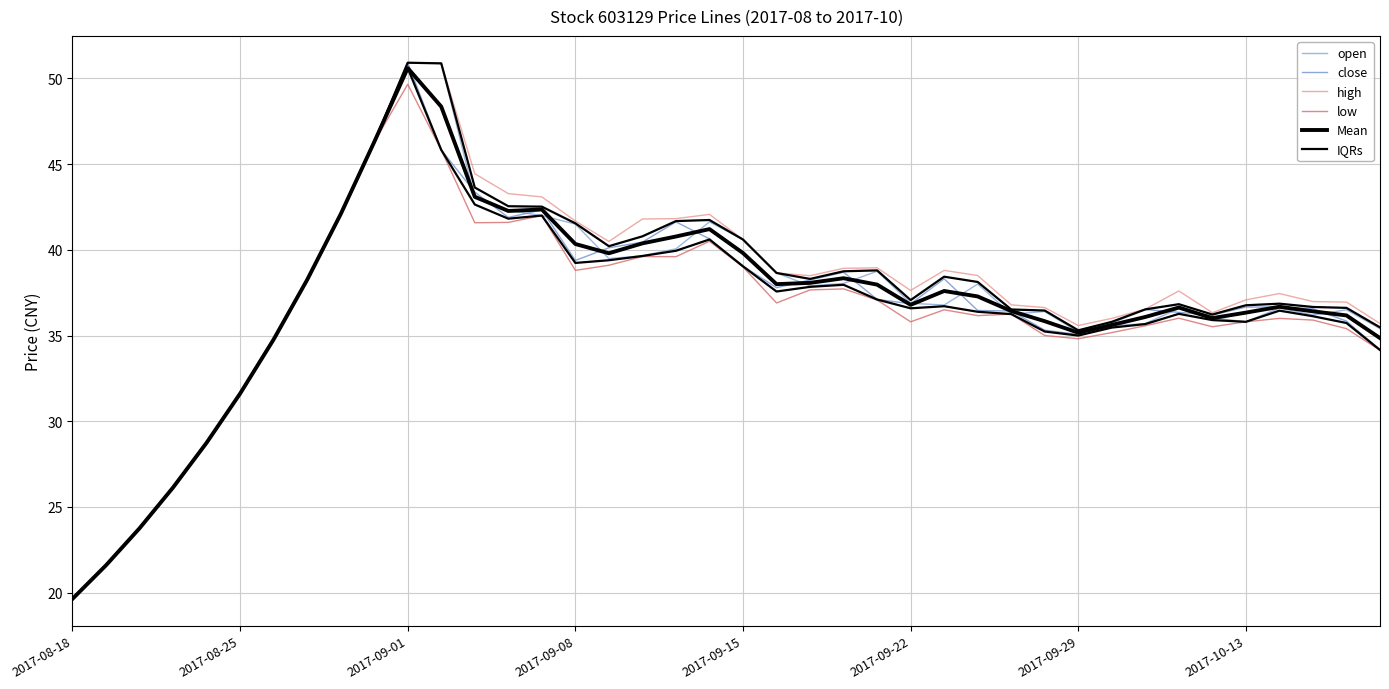

The value of low at 2017-09-15 is 16.8. True or false?

False